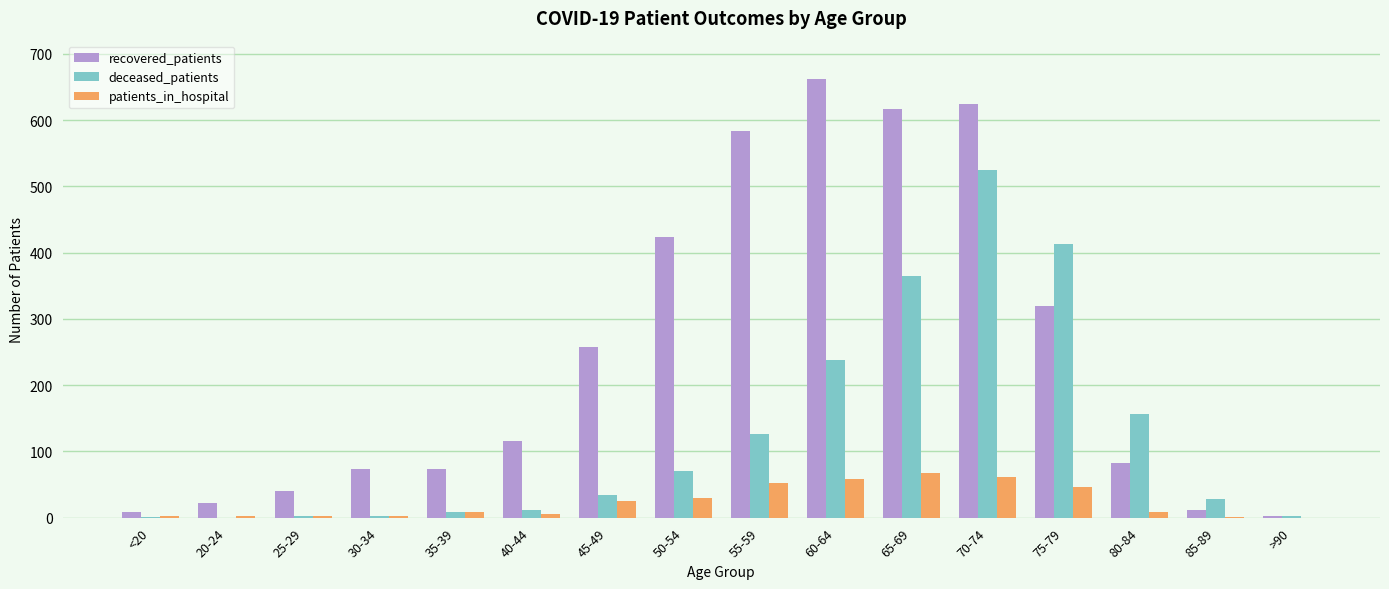

What is the sum of all patients_in_hospital values?

376